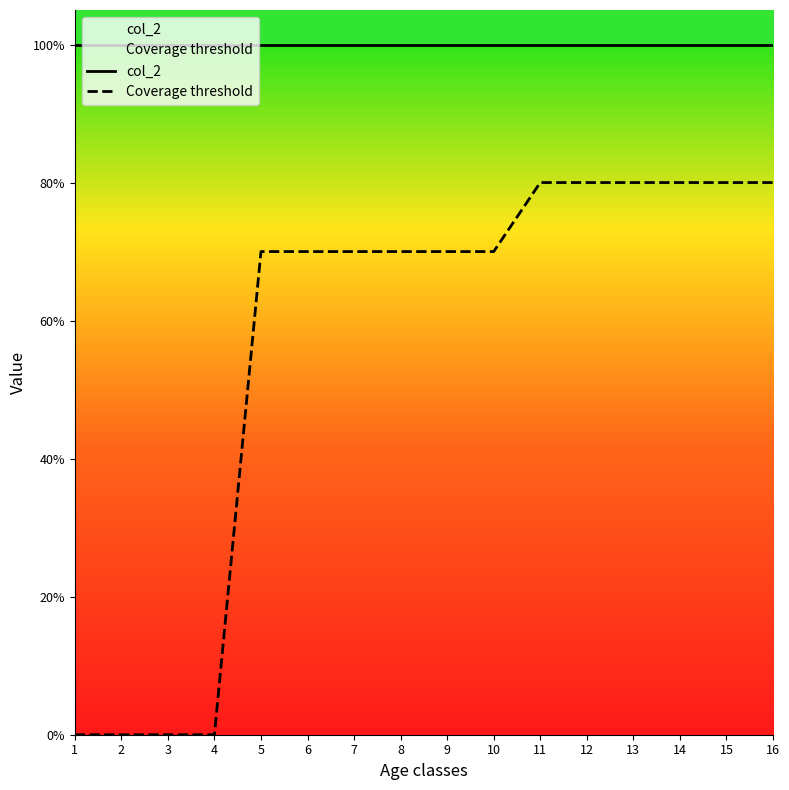

True or false: Coverage threshold has a value of 0.4 at 14.

False